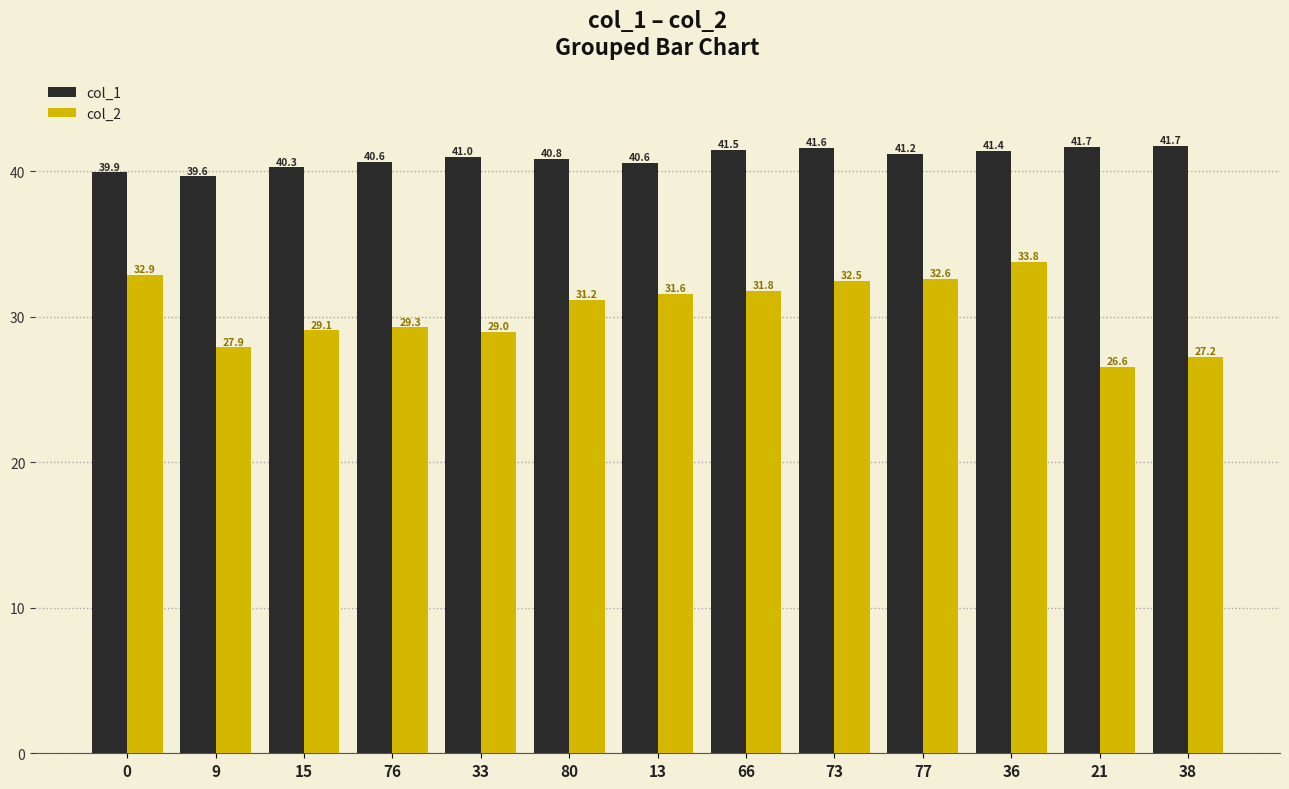

What position from the right is 80?

8